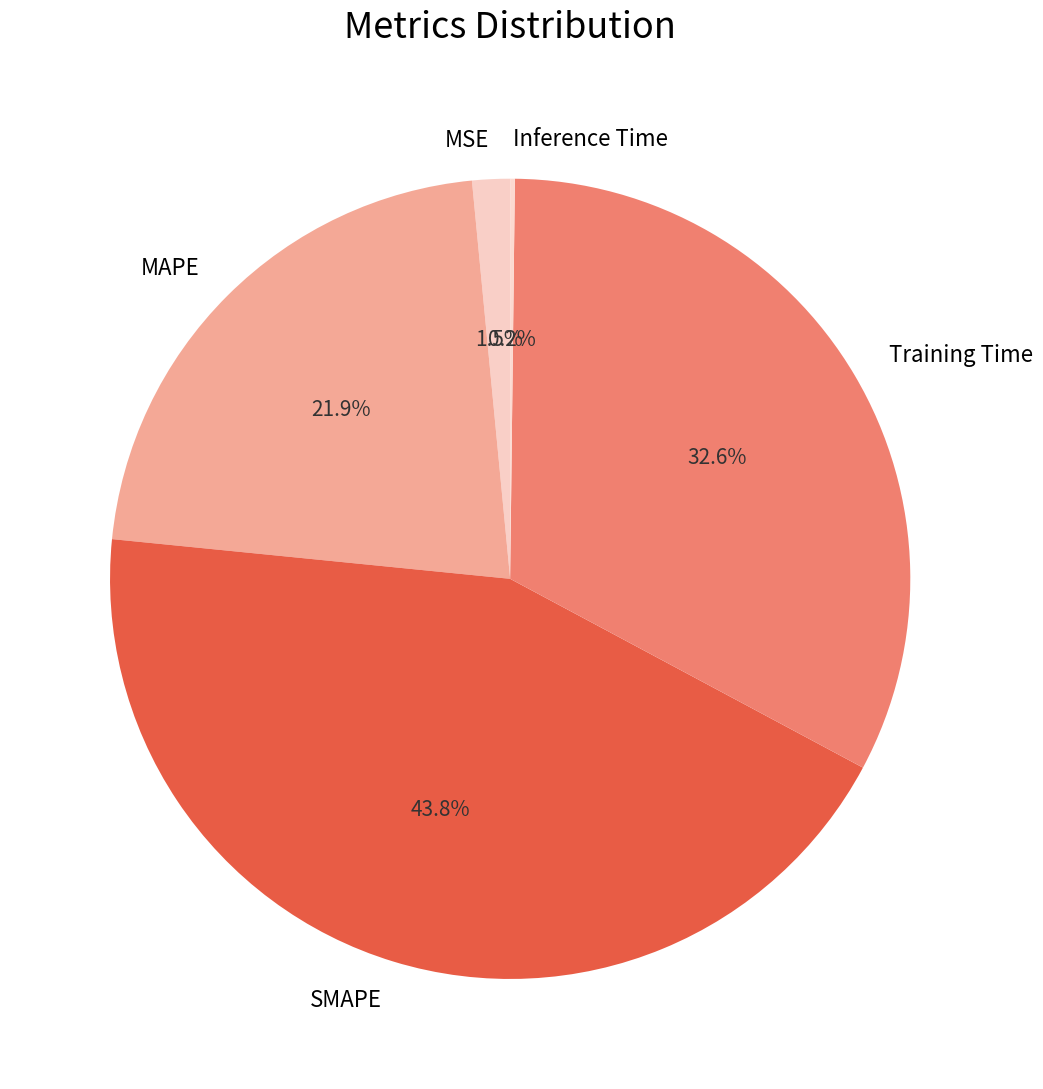

Does any single category account for the majority?

No